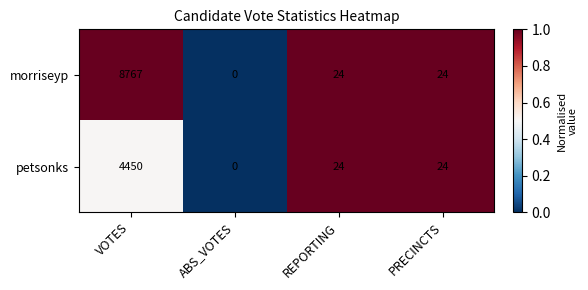

Rank the series by their maximum value, from lowest to highest.

petsonks, morriseyp